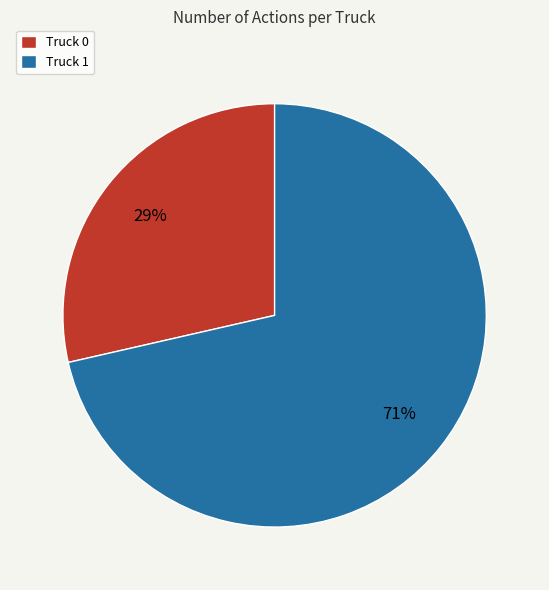

Do Truck 1 and Truck 0 together represent more than half of the pie?

Yes